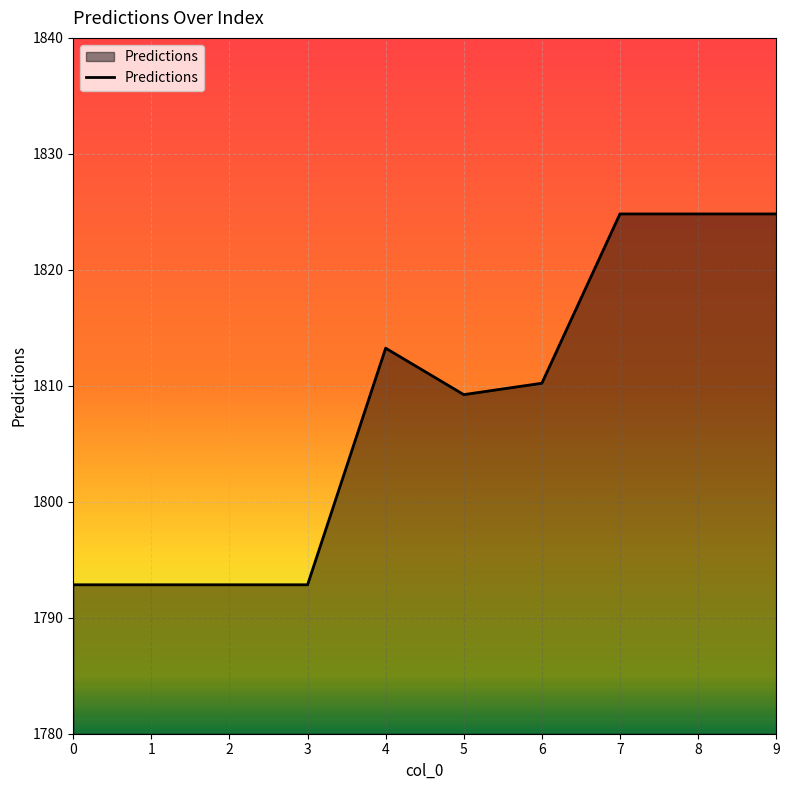

How many lines are shown in the chart?

1